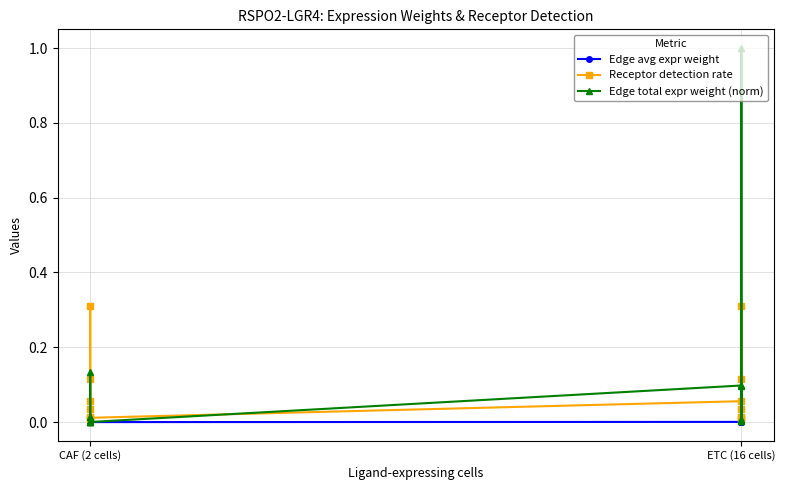

Is the value of Receptor detection rate at CAF (2 cells) greater than the value of Edge total expr weight (norm) at ETC (16 cells)?

No